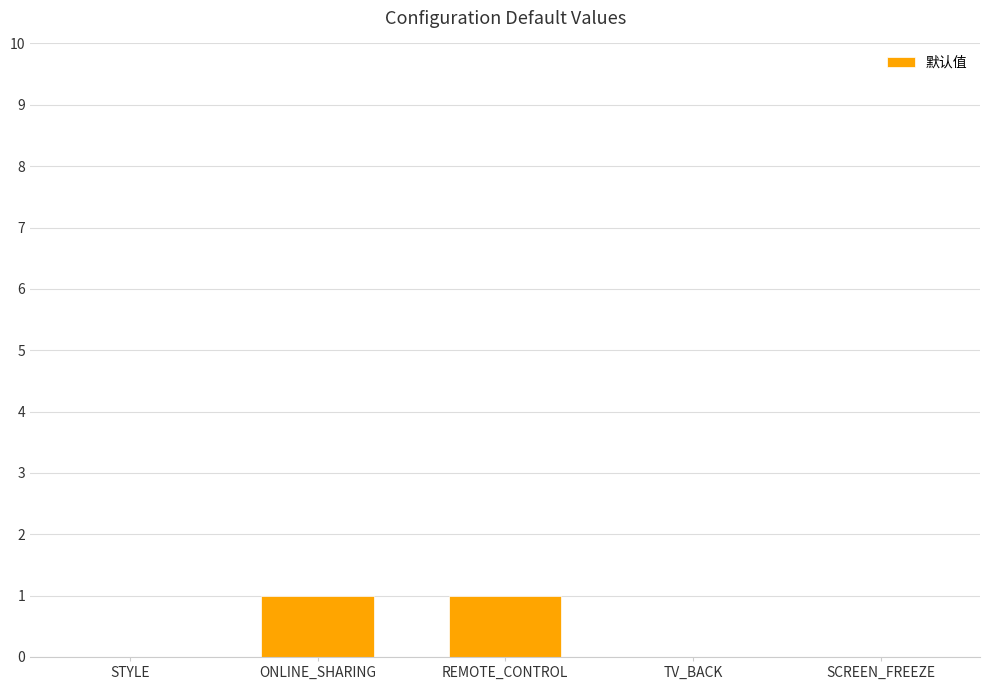

The value at REMOTE_CONTROL is 1. True or false?

True